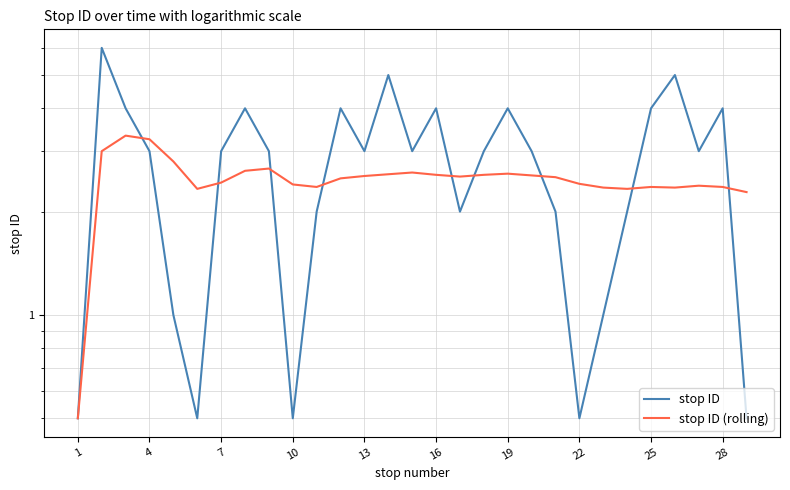

In stop ID, how many points are higher than both neighbors (excluding endpoints)?

8